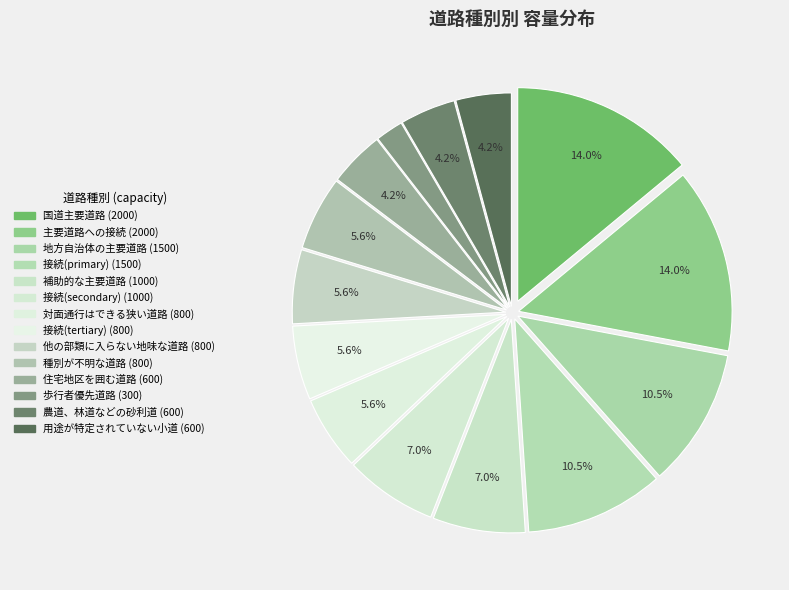

Does 種別が不明な道路 represent more than half of the total?

No